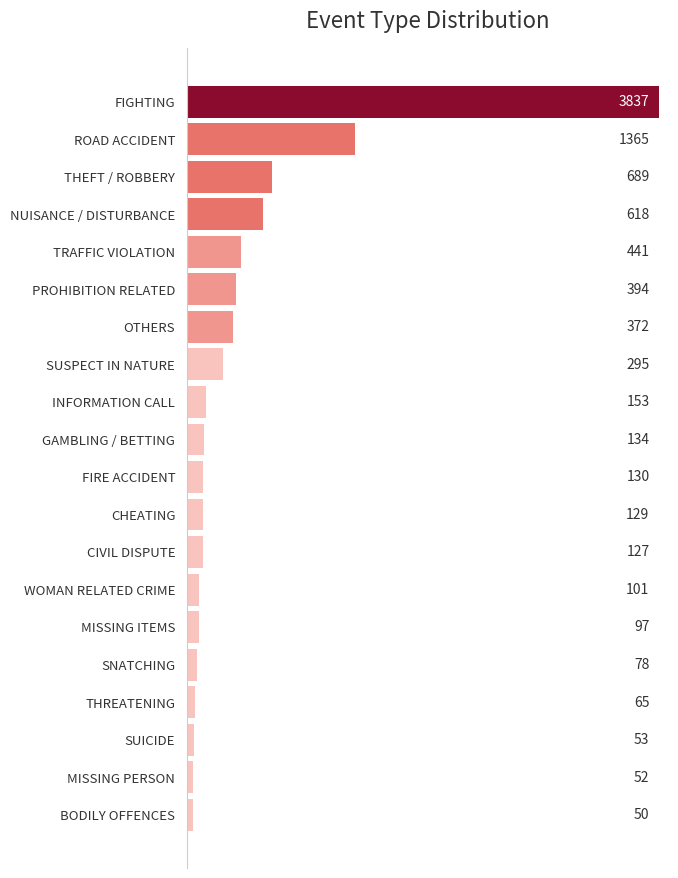

Is it true that the value at NUISANCE / DISTURBANCE is 618?

True